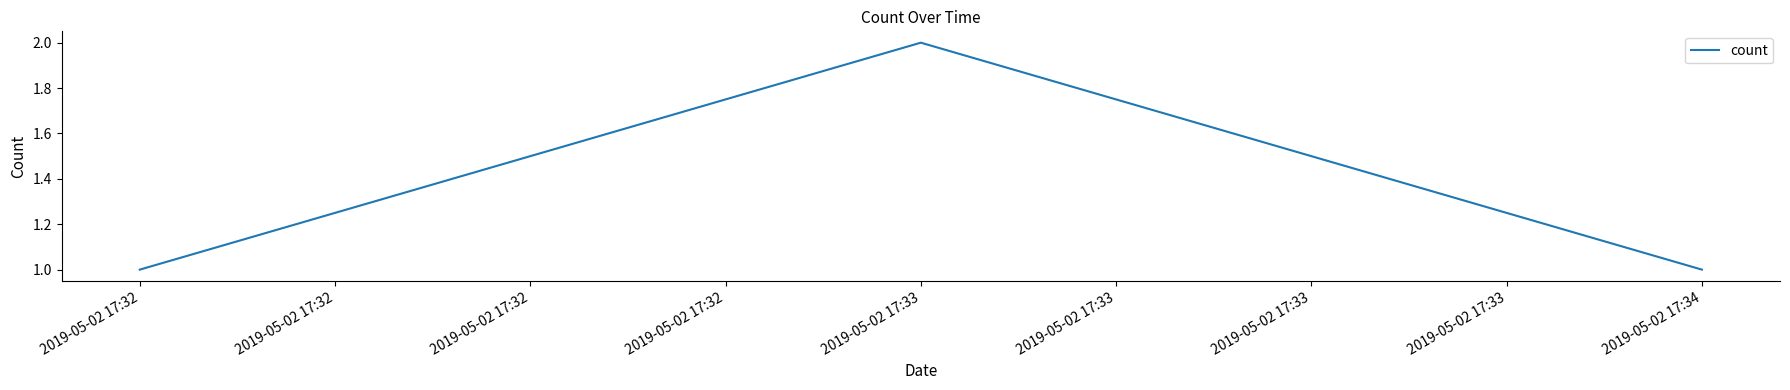

The chart shows a value of 2 at 2019-05-02 17:33. True or false?

True